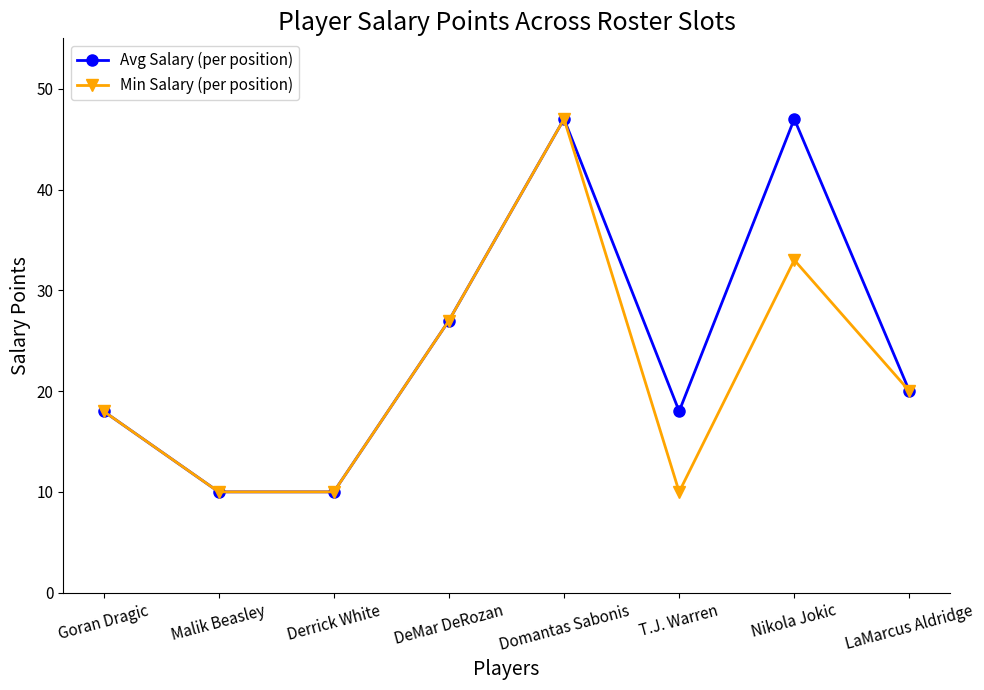

Reading left to right, extract all data points from this chart.

Avg Salary (per position): 18	10	10	27	47	18	47	20
Min Salary (per position): 18	10	10	27	47	10	33	20